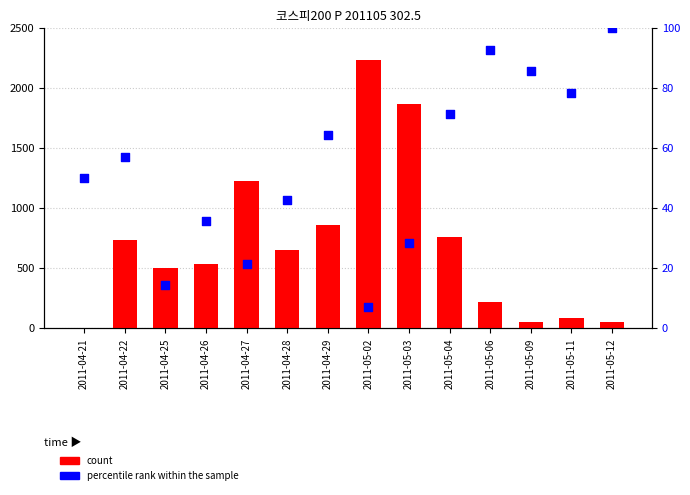

Is the value of percentile rank within the sample at 2011-05-04 greater than the value of count at 2011-05-11?

No